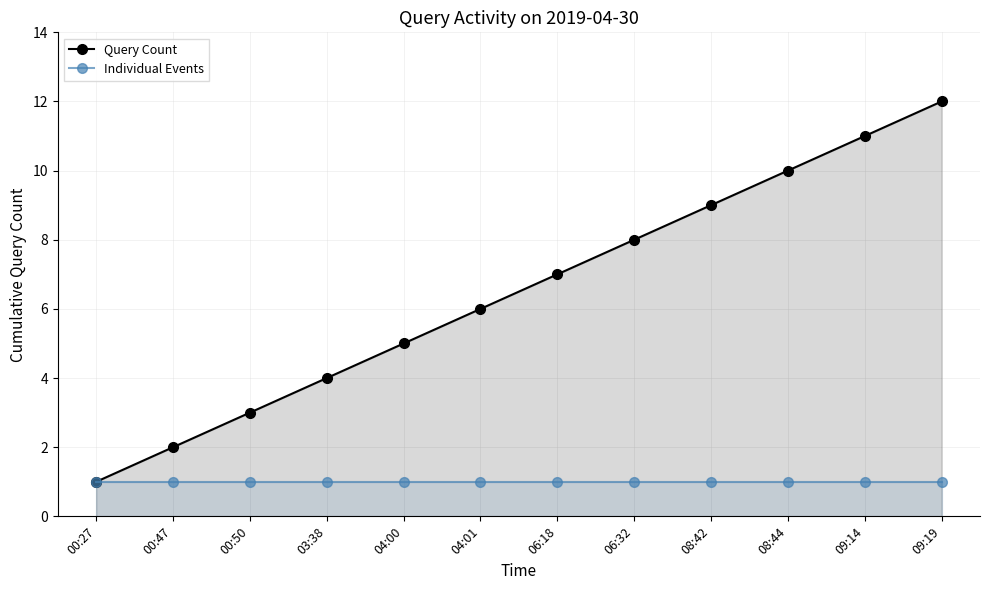

True or false: Individual Events has more than 2 points higher than both neighbors.

False